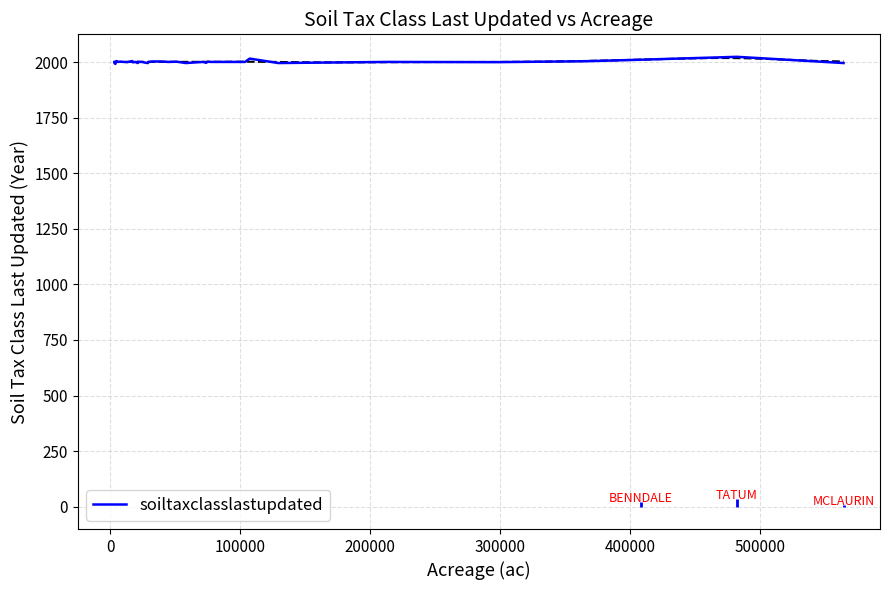

Reading left to right, extract all data points from this chart.

2002	1997	1999	1993	2002	2006	2002	2003	2003	2001	2006	2000	2002	1997	2003	2002	2002	2002	2002	1999	1997	2002	2004	2004	2002	2003	1997	2002	1998	2003	2002	2002	2017	1997	2002	2001	2005	2012	2025	1997